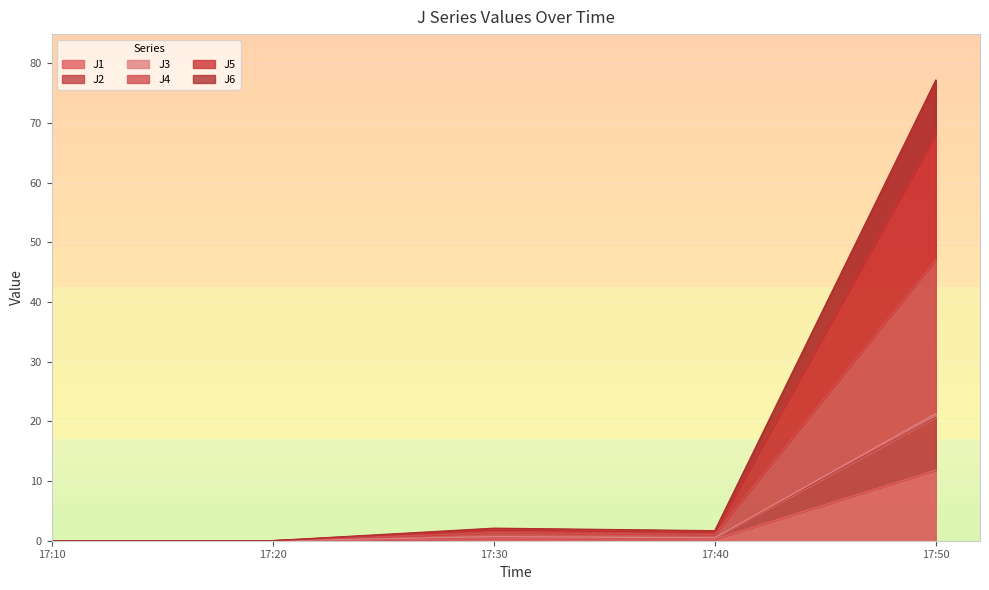

What are all the series names shown in the legend?

J1, J2, J3, J4, J5, J6